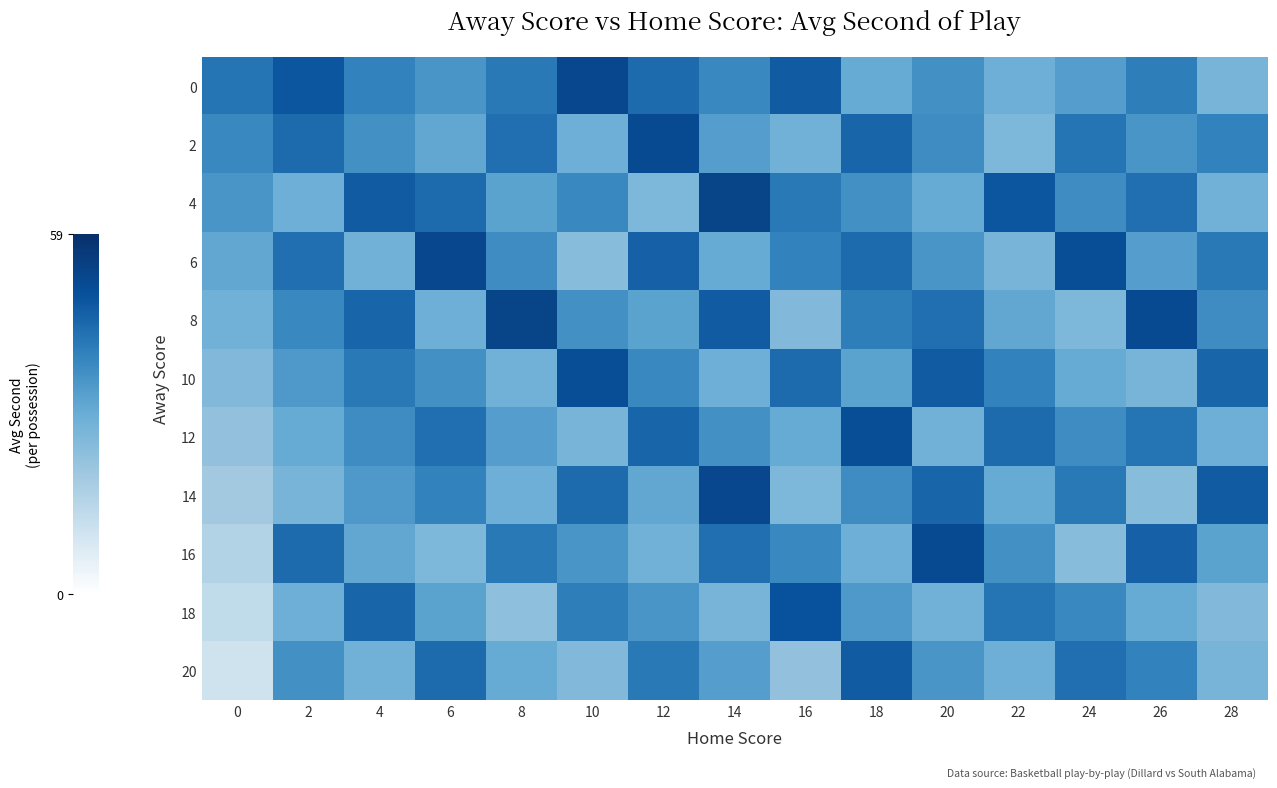

At 20, list the series in order from largest to smallest.

16, 10, 14, 8, 2, 0, 6, 20, 4, 12, 18